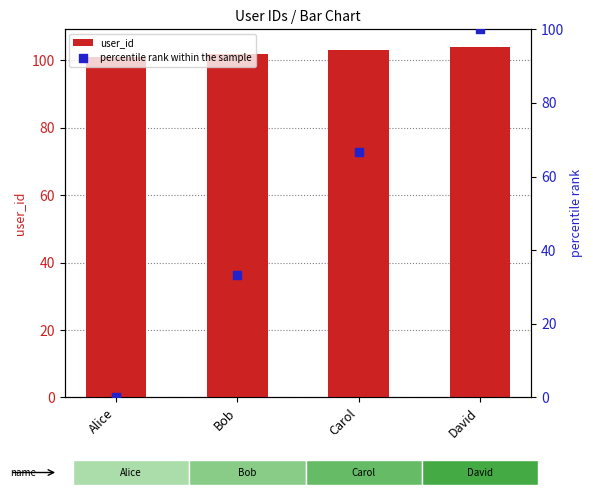

What is the total value across all series at Bob?

135.3